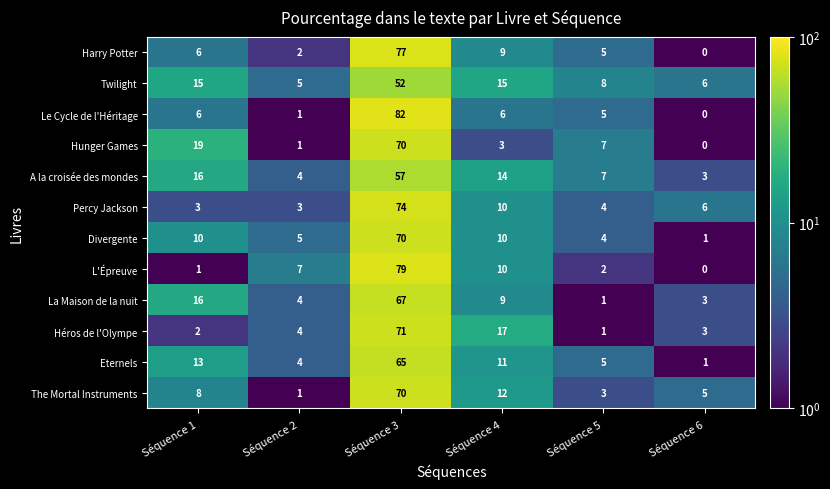

Which series has the largest range (max minus min)?

Le Cycle de l'Héritage